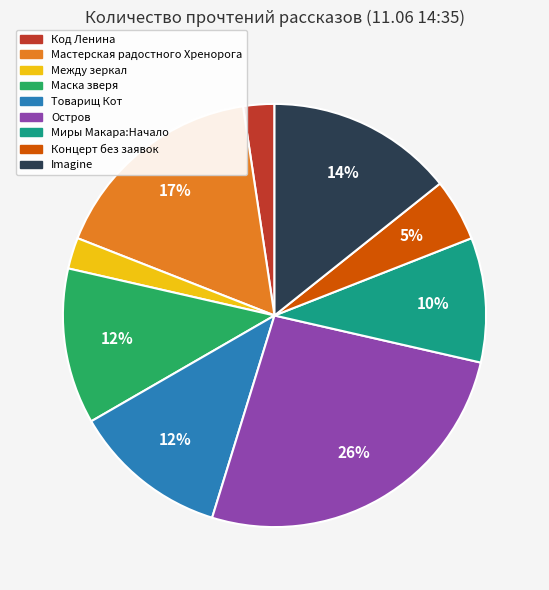

Does any single category account for the majority?

No